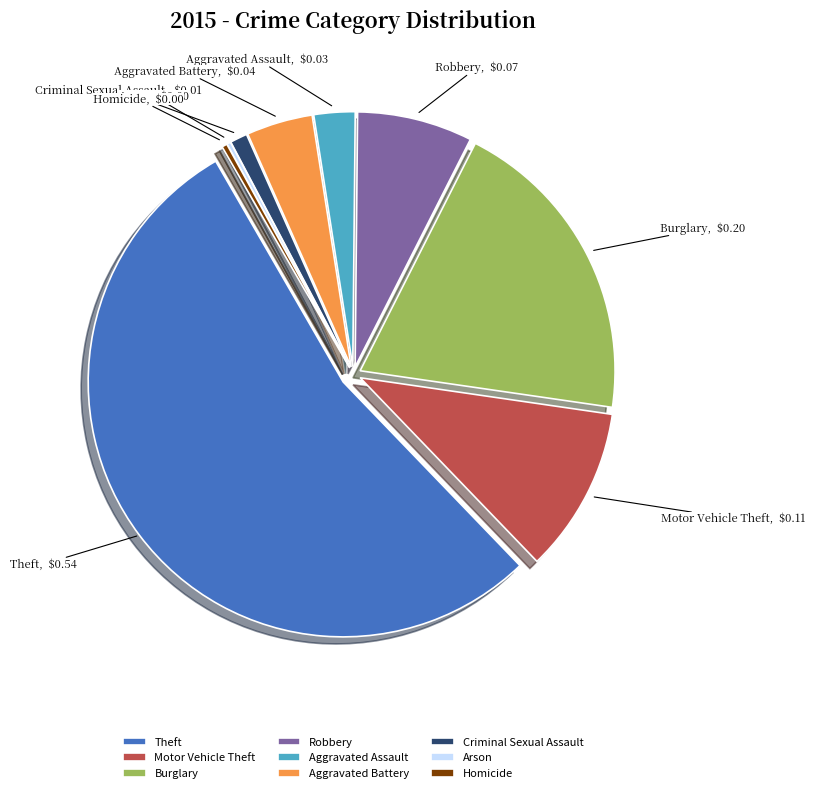

Is it true that Aggravated Assault is 3% of the pie?

True